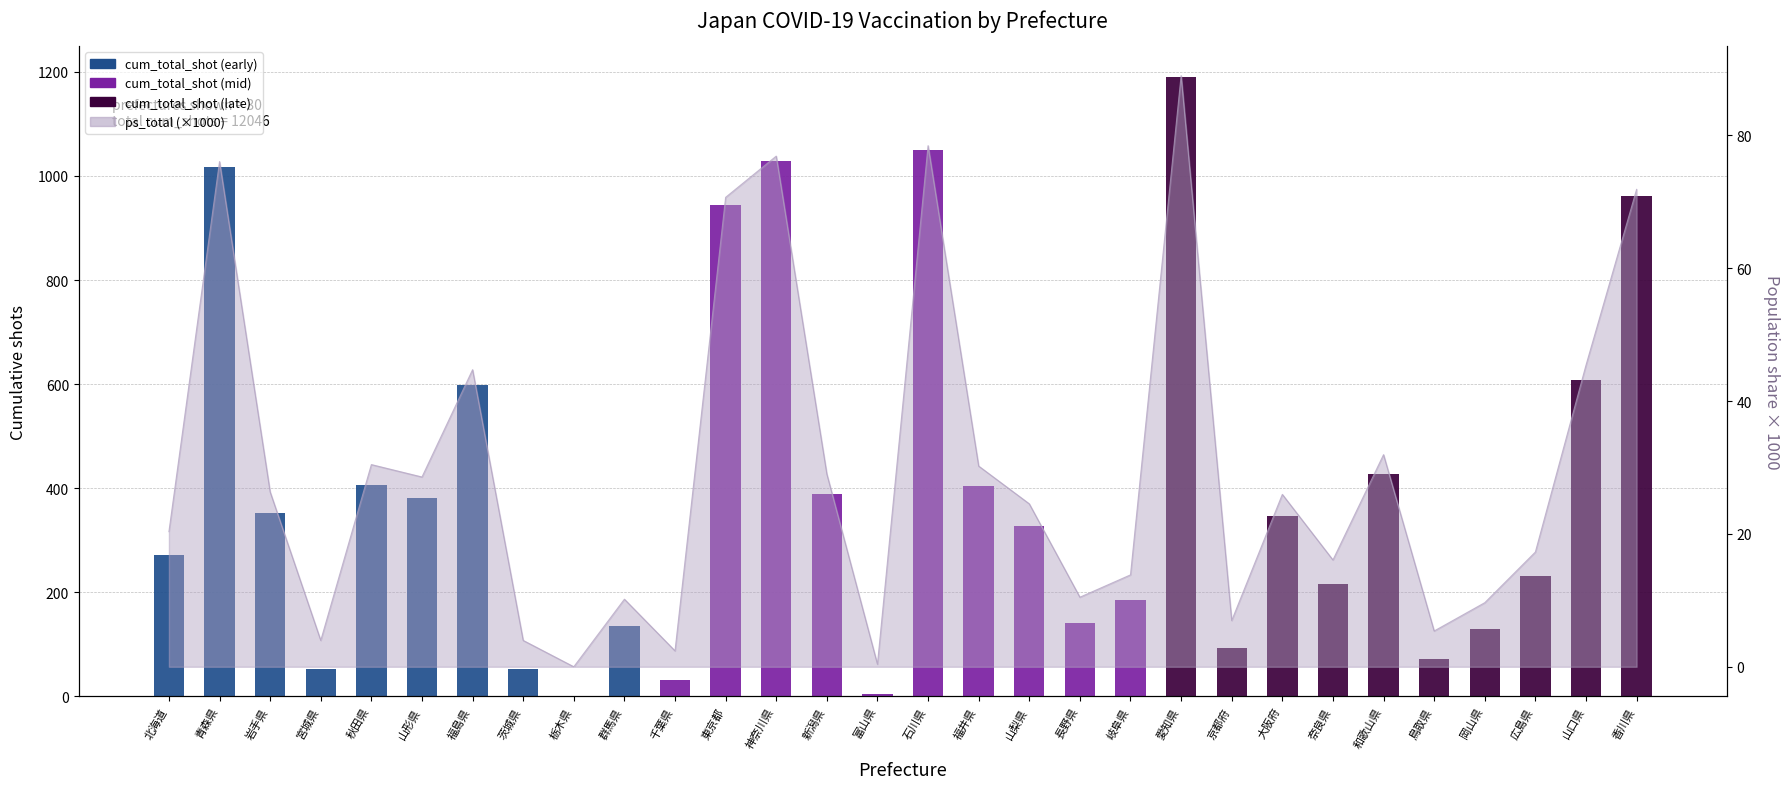

Is it true that the value at 山梨県 is 518?

False